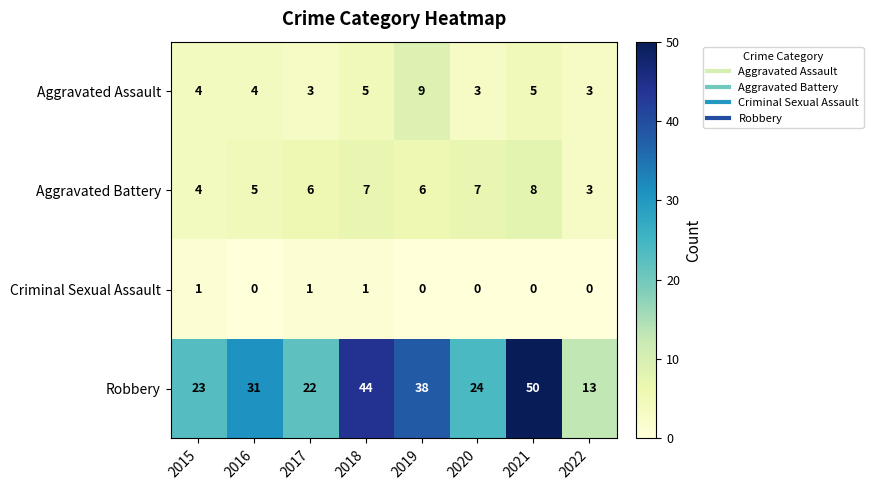

The Aggravated Battery series shows 1 at 2022. True or false?

False